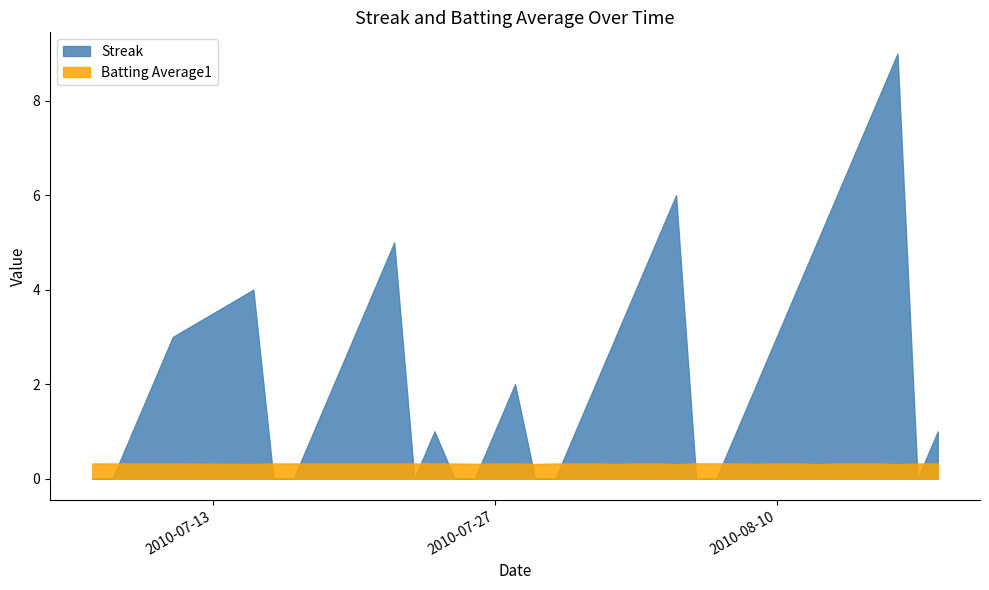

How many data points does each series have?

40